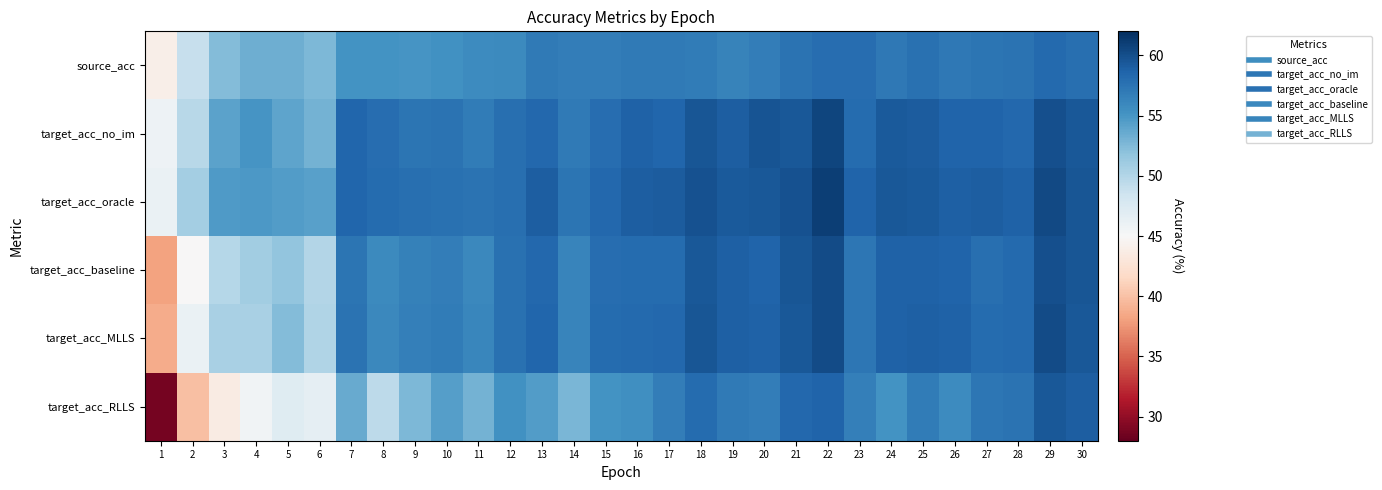

Reading left to right, what are all the values shown in this chart?

source_acc: 1=44.1	2=48.9	3=52.4	4=53.3	5=53.3	6=52.7	7=55.2	8=55.2	9=55.1	10=55.3	11=55.7	12=55.9	13=57.1	14=56.8	15=56.7	16=57.0	17=57.0	18=56.9	19=56.4	20=56.8	21=57.5	22=58.0	23=58.0	24=57.1	25=57.7	26=57.2	27=57.4	28=57.6	29=58.2	30=57.8
target_acc_no_im: 1=45.9	2=49.8	3=54.2	4=55.0	5=54.0	6=53.1	7=58.5	8=58.0	9=57.4	10=57.5	11=56.8	12=57.8	13=58.4	14=57.0	15=57.9	16=58.7	17=58.5	18=59.5	19=59.0	20=59.6	21=59.5	22=60.6	23=58.1	24=59.3	25=59.2	26=58.6	27=58.7	28=58.4	29=59.9	30=59.4
target_acc_oracle: 1=46.1	2=50.8	3=54.7	4=54.8	5=54.5	6=54.2	7=58.5	8=58.1	9=57.9	10=57.7	11=57.5	12=57.8	13=59.0	14=57.4	15=58.4	16=59.0	17=59.1	18=59.9	19=59.2	20=59.5	21=59.8	22=60.9	23=58.7	24=59.4	25=59.3	26=58.9	27=59.1	28=58.7	29=60.3	30=59.6
target_acc_baseline: 1=38.2	2=45.0	3=49.9	4=51.0	5=51.8	6=50.0	7=57.4	8=55.9	9=56.4	10=56.8	11=55.9	12=57.7	13=58.4	14=56.2	15=57.9	16=58.1	17=58.1	18=59.4	19=58.9	20=58.7	21=59.5	22=60.2	23=57.3	24=58.8	25=58.8	26=58.7	27=57.8	28=58.2	29=59.9	30=59.5
target_acc_MLLS: 1=38.7	2=46.2	3=50.5	4=50.5	5=52.4	6=50.2	7=57.5	8=56.0	9=56.6	10=56.9	11=56.1	12=57.7	13=58.5	14=56.2	15=58.1	16=58.3	17=58.3	18=59.5	19=58.8	20=58.8	21=59.5	22=60.2	23=57.2	24=58.8	25=58.8	26=58.7	27=58.1	28=58.2	29=60.2	30=59.5
target_acc_RLLS: 1=28.7	2=39.9	3=43.6	4=45.6	5=47.0	6=46.5	7=53.5	8=49.4	9=52.6	10=54.4	11=53.0	12=55.3	13=54.5	14=52.8	15=55.1	16=55.4	17=56.8	18=58.1	19=57.0	20=56.8	21=58.4	22=58.6	23=56.6	24=55.2	25=56.8	26=55.7	27=57.2	28=57.5	29=59.4	30=59.0